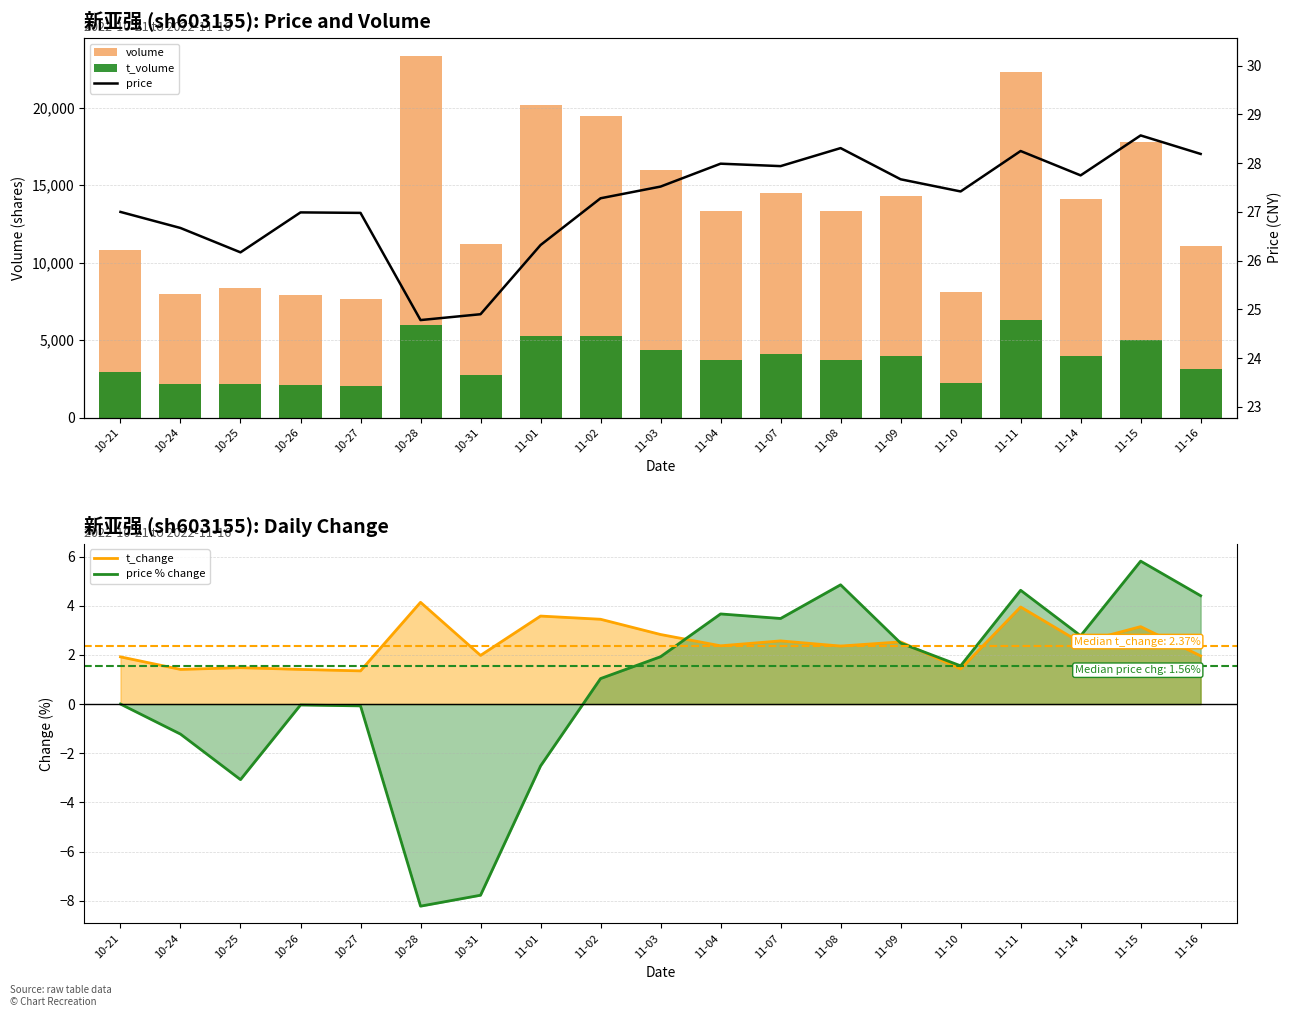

The value of t_volume at 10-28 is 1916.2. True or false?

False